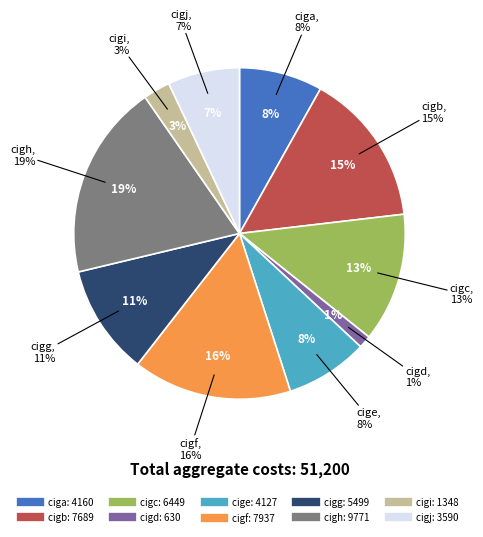

True or false: ciga accounts for 1% of the total.

False